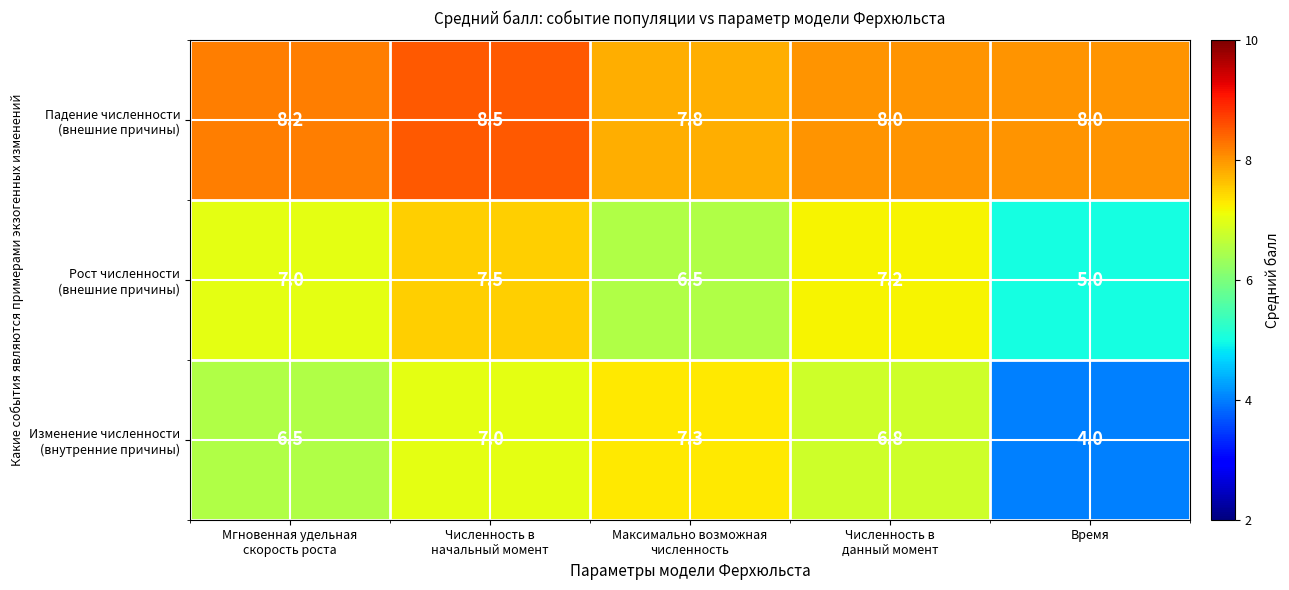

What is the minimum value shown in the chart?

4.0